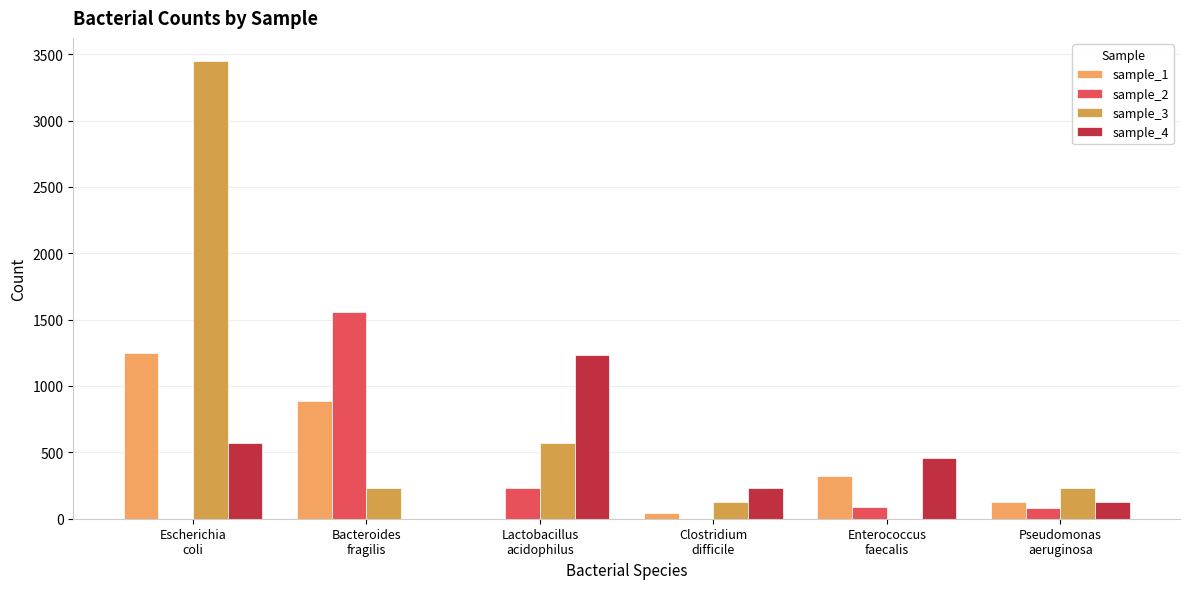

The value of sample_4 at Enterococcus
faecalis is 456. True or false?

True